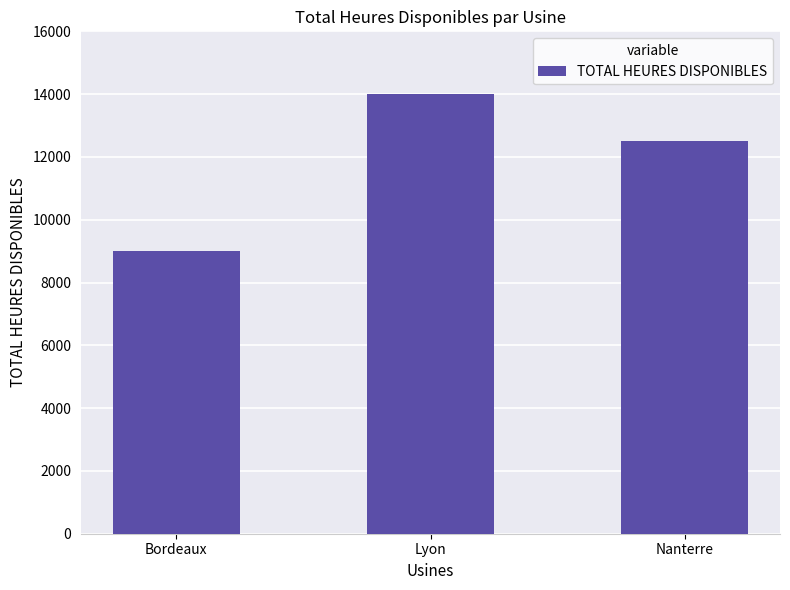

What is the value of the 2nd bar from the left?

14000